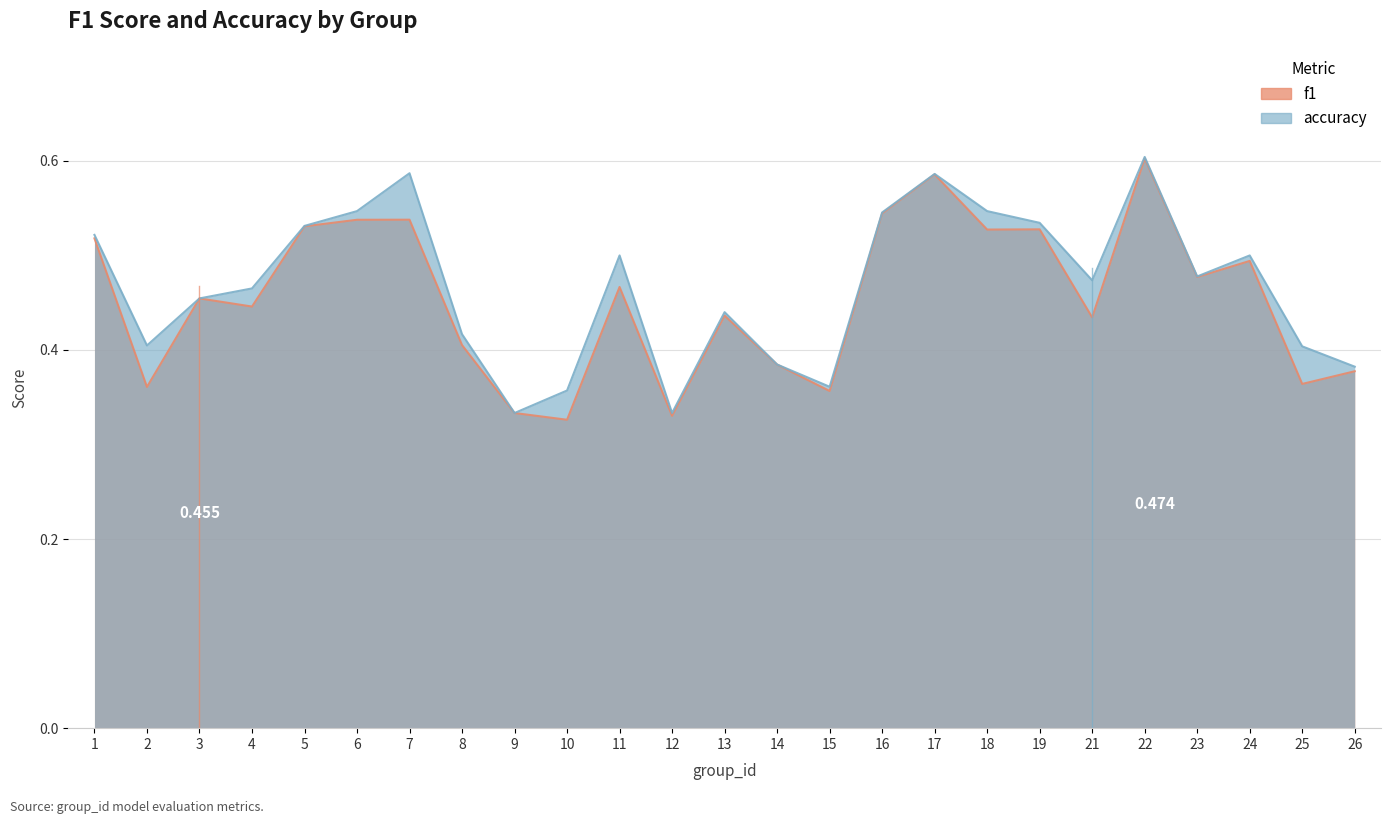

What is the difference between the f1 values at 15 and 1?

0.2